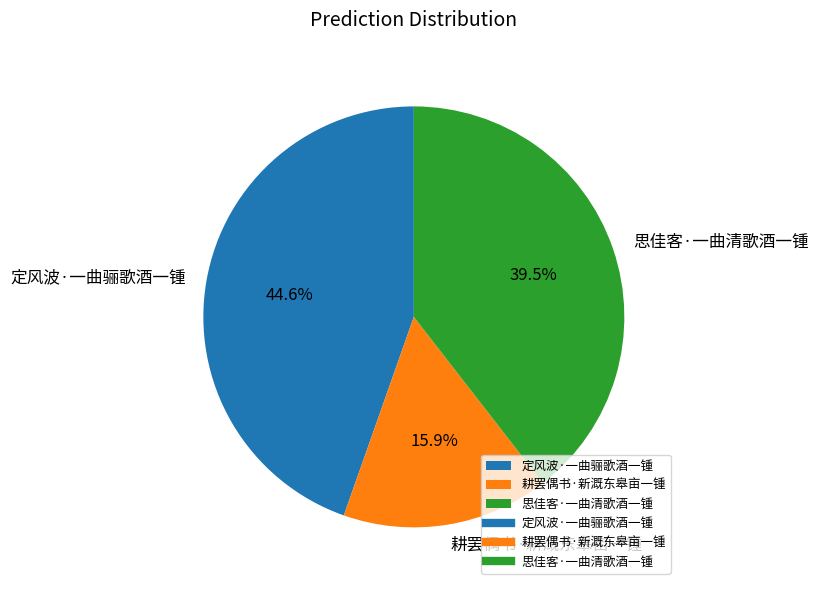

Is there any slice that represents more than half of the pie?

No